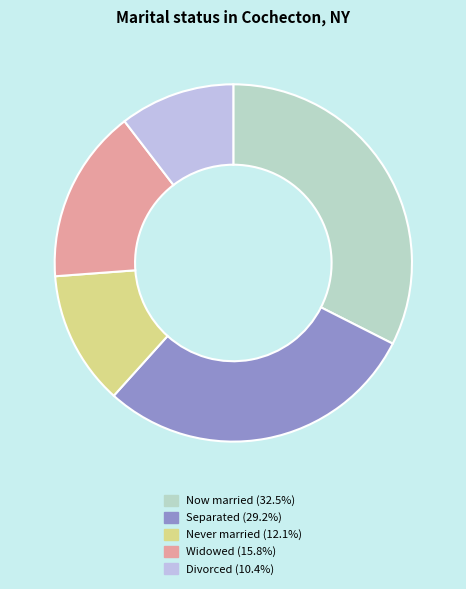

Is there any slice that represents more than half of the pie?

No